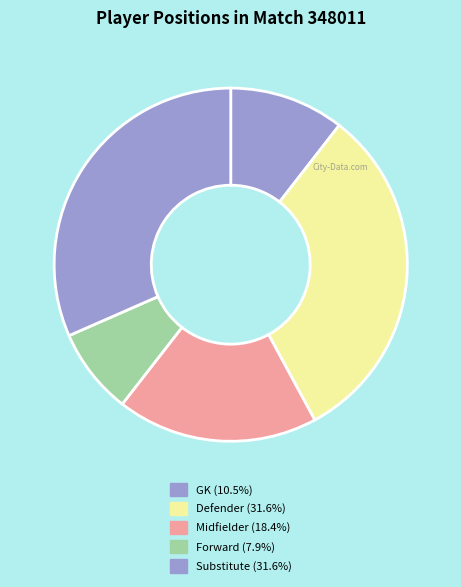

Count the number of slices in the pie.

5